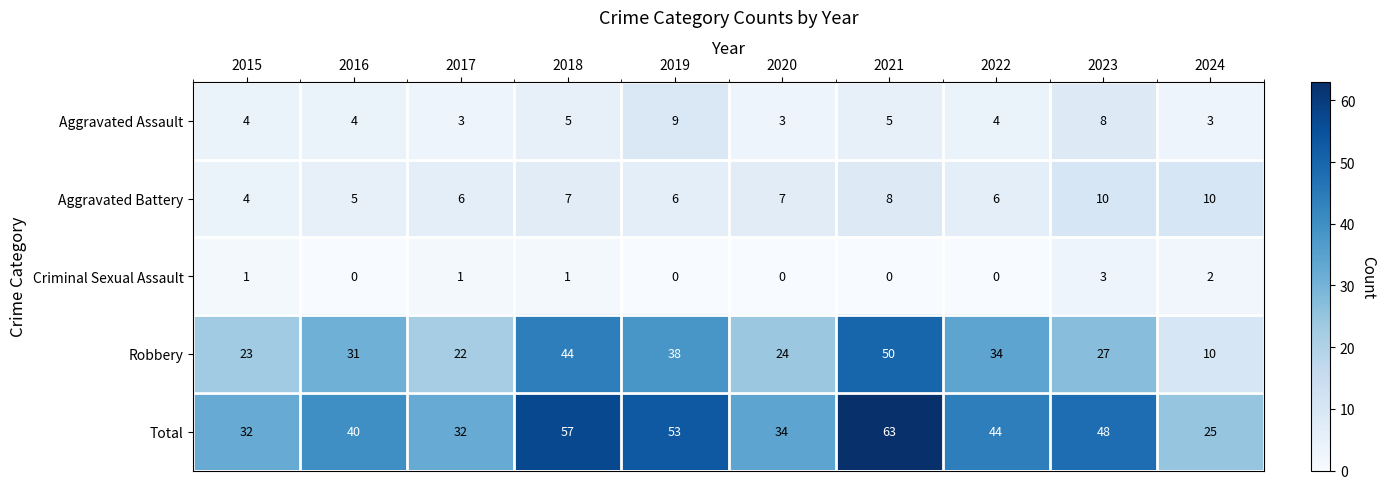

What is the difference between the Robbery values at 2016 and 2018?

13